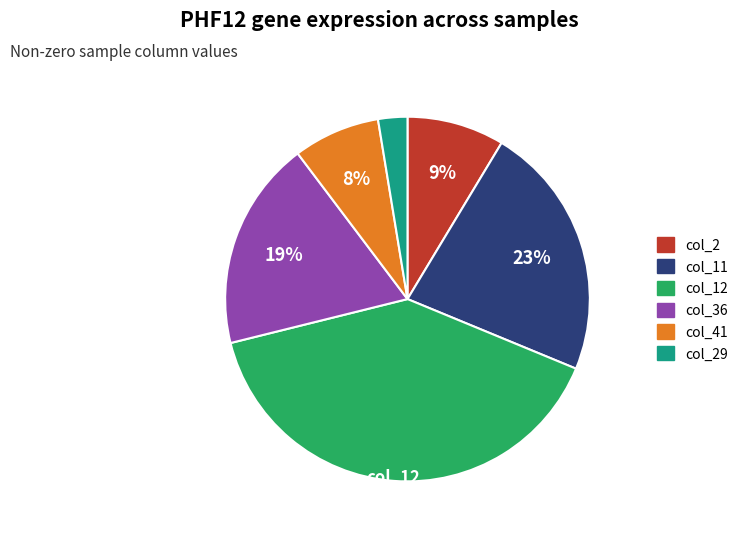

To the nearest percent, what is the average slice percentage?

17%